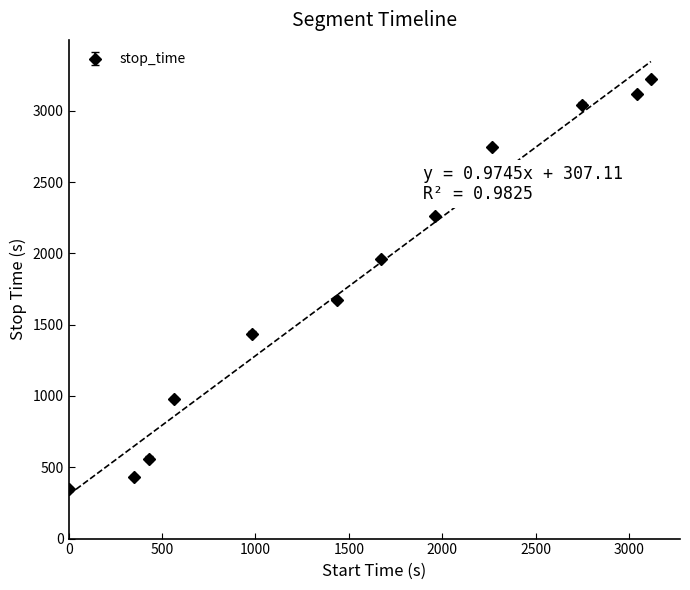

Reading left to right, transcribe all the data shown in this chart.

start_time: 1.0=308.1	349.0=647.2	431.0=727.1	562.0=854.8	979.0=1261.2	1438.0=1708.4	1673.0=1937.5	1959.0=2216.2	2264.0=2513.4	2749.0=2986.0	3044.0=3273.5	3117.0=3344.6
stop_time: 1.0=348.0	349.0=430.0	431.0=561.0	562.0=978.0	979.0=1437.0	1438.0=1672.0	1673.0=1958.0	1959.0=2263.0	2264.0=2748.0	2749.0=3043.0	3044.0=3116.0	3117.0=3224.0